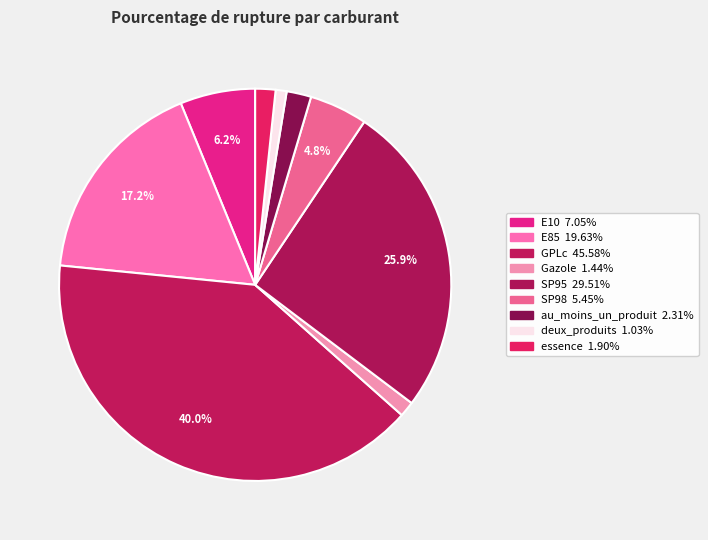

Is there any slice that represents more than half of the pie?

No